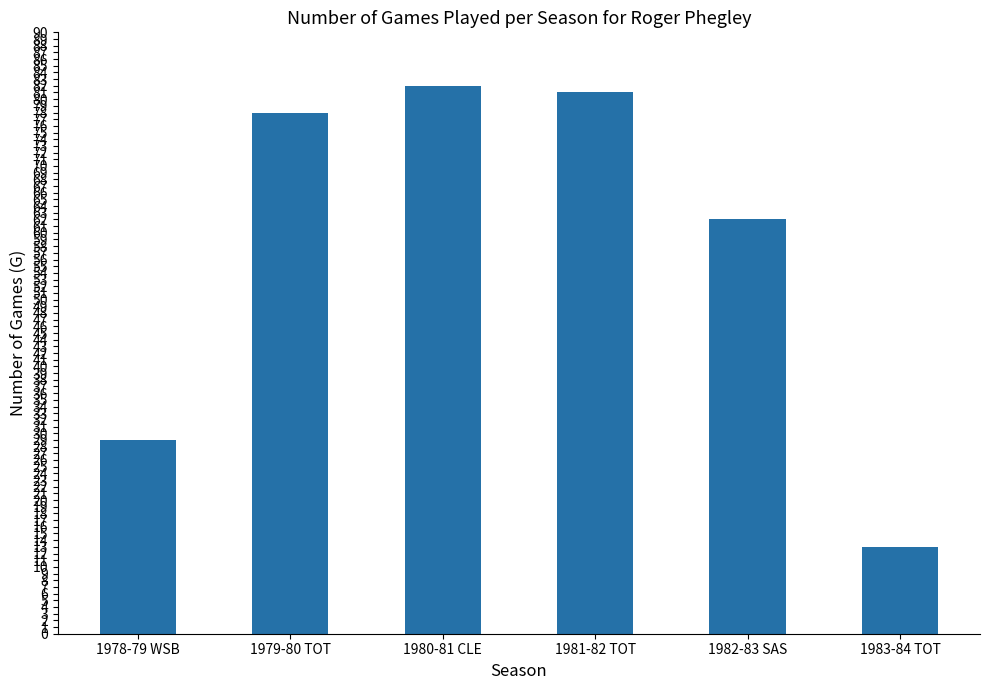

What is the label of the 4th bar from the right?

1980-81 CLE